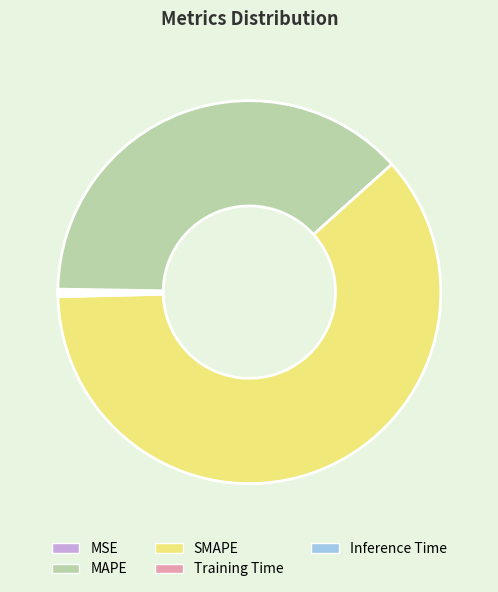

Is it true that MAPE is 26% of the pie?

False